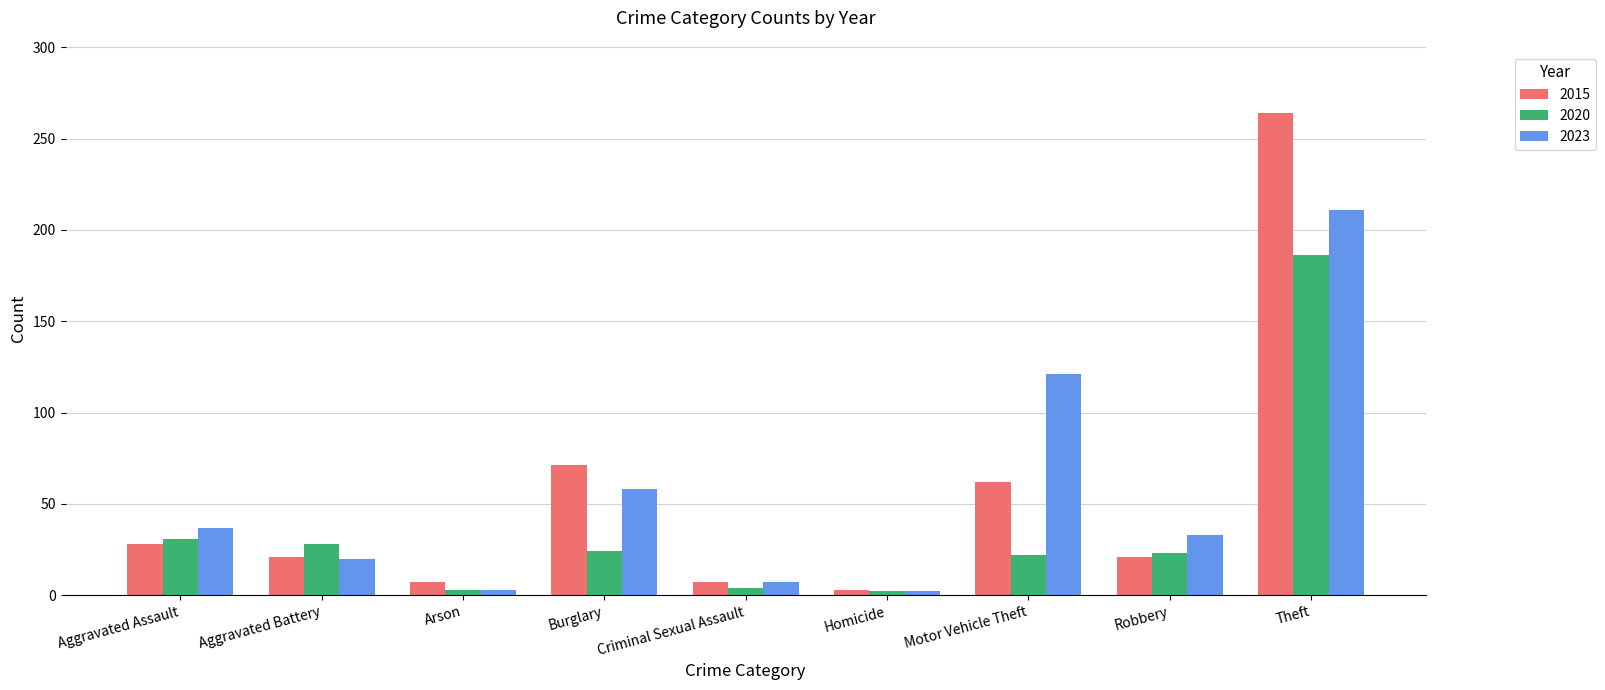

List the series in order of their peak value, lowest first.

2020, 2023, 2015